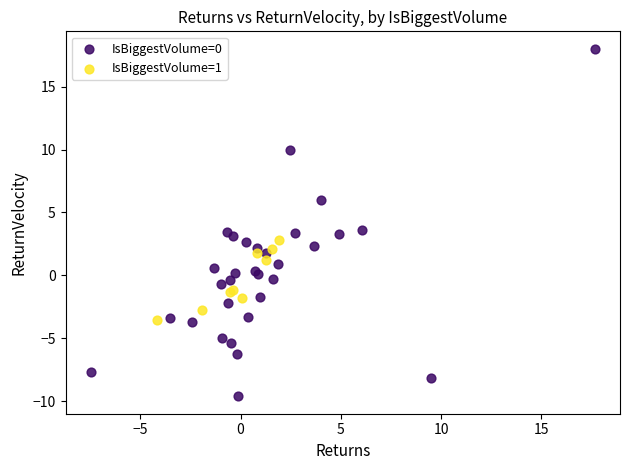

Which series has the widest spread of Y values?

IsBiggestVolume=0